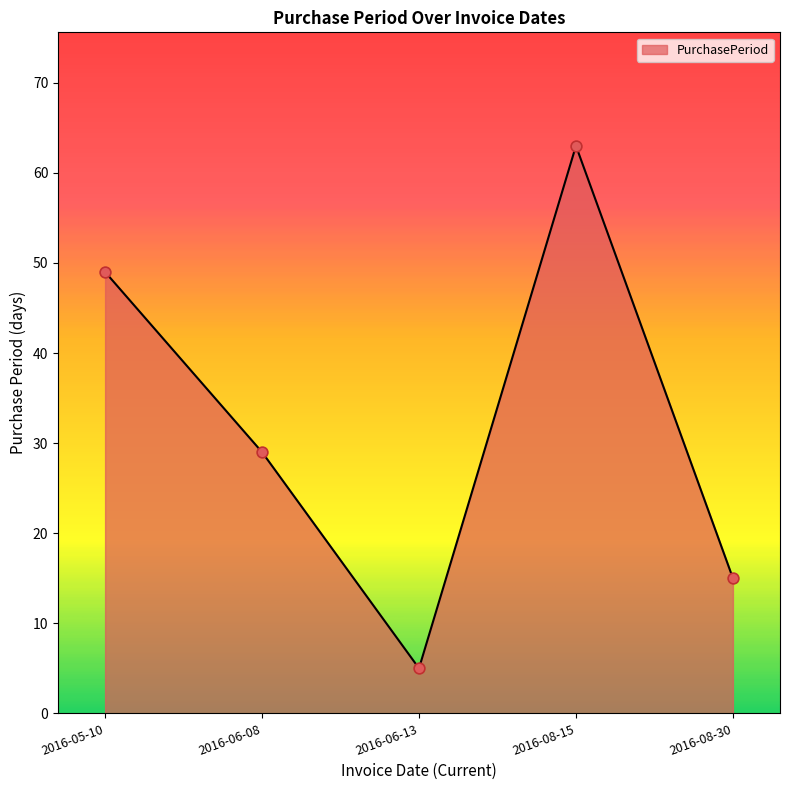

What is the change in value from 2016-06-08 to 2016-08-15?

+34